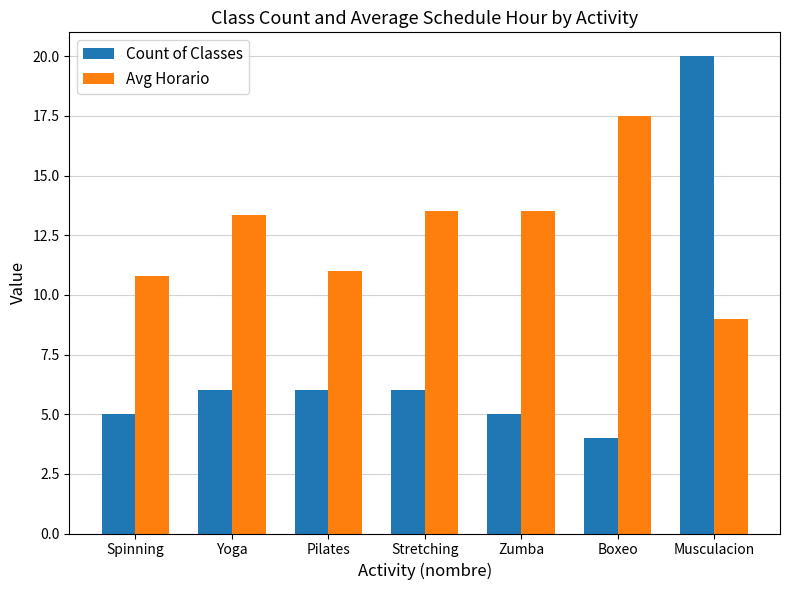

What are all the series names shown in the legend?

Count of Classes, Avg Horario